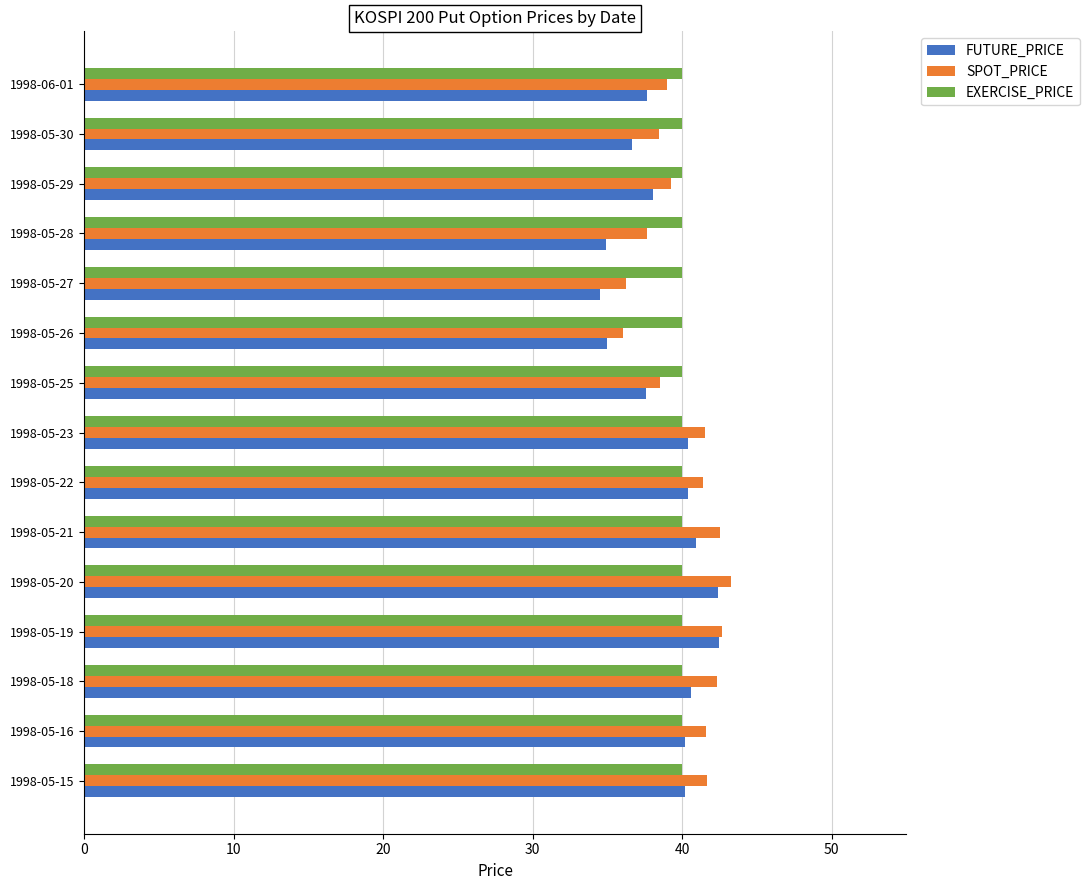

What is the smallest value displayed?

34.5